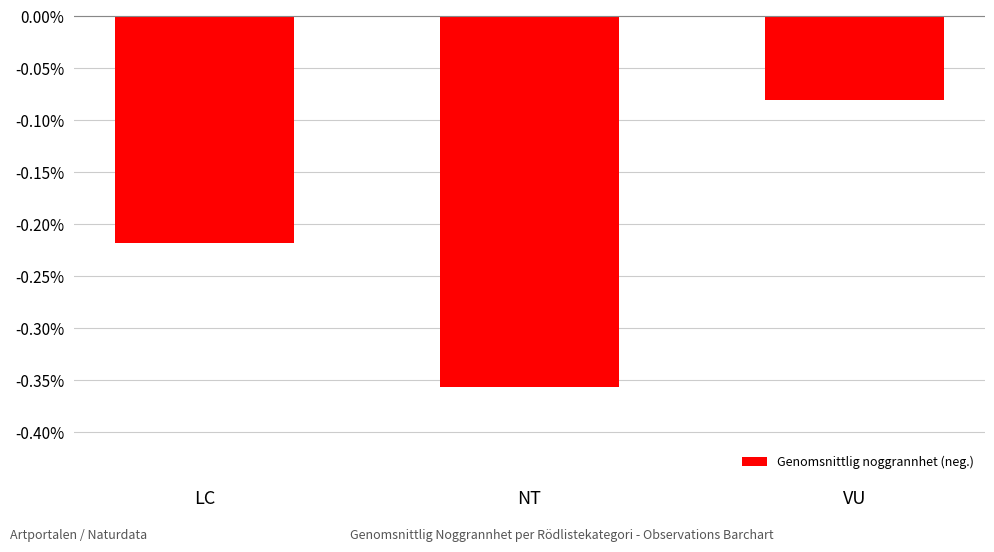

Are the bars horizontal?

No